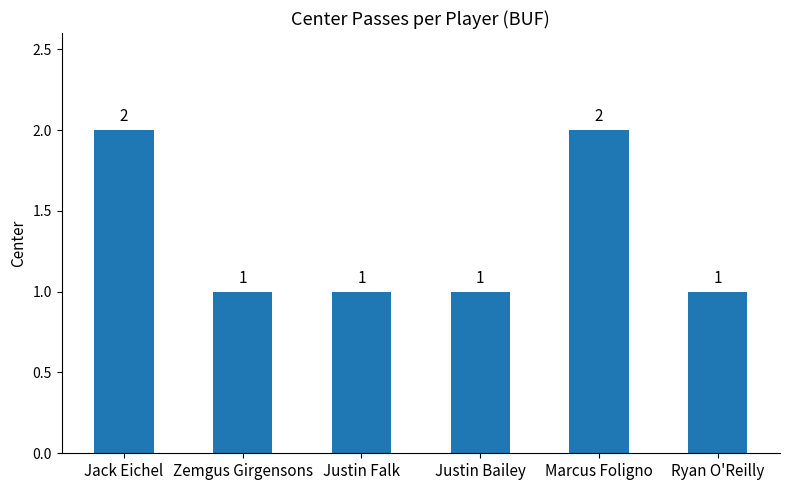

The value at Justin Falk is 1. True or false?

True